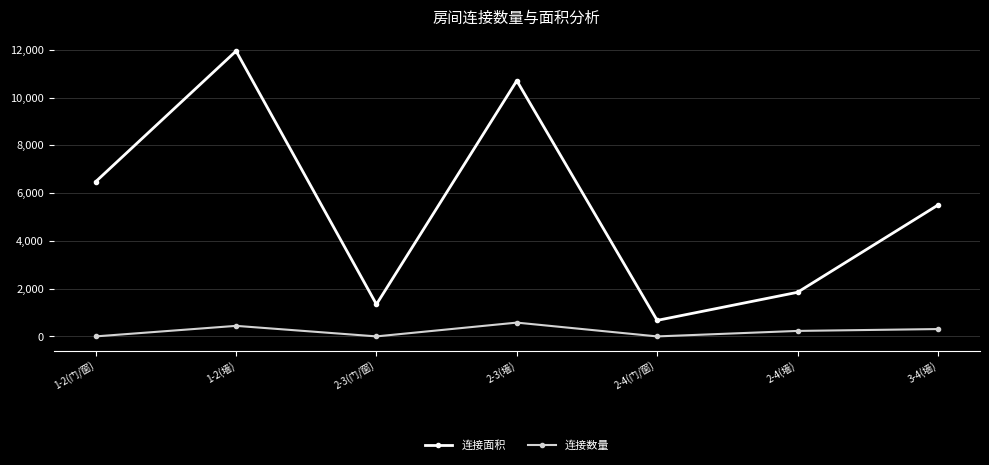

Does the chart display data point markers on the line(s)?

Yes